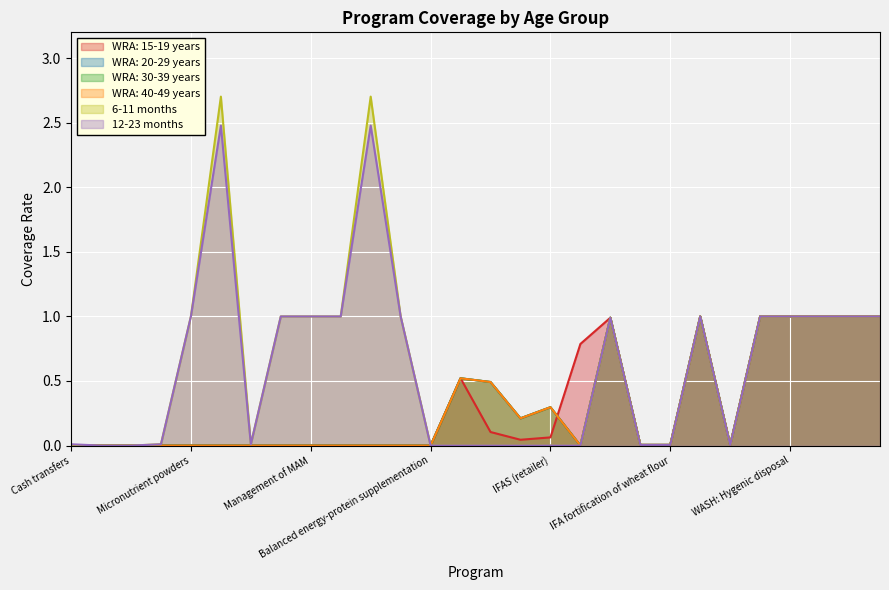

How many data points in WRA: 30-39 years are above 0?

14